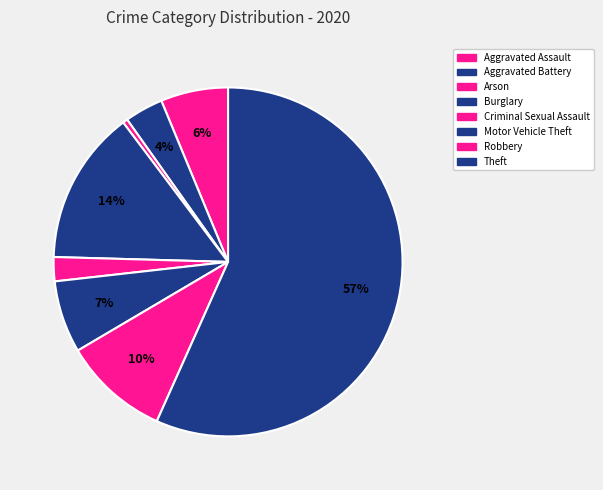

Count the number of slices in the pie.

8